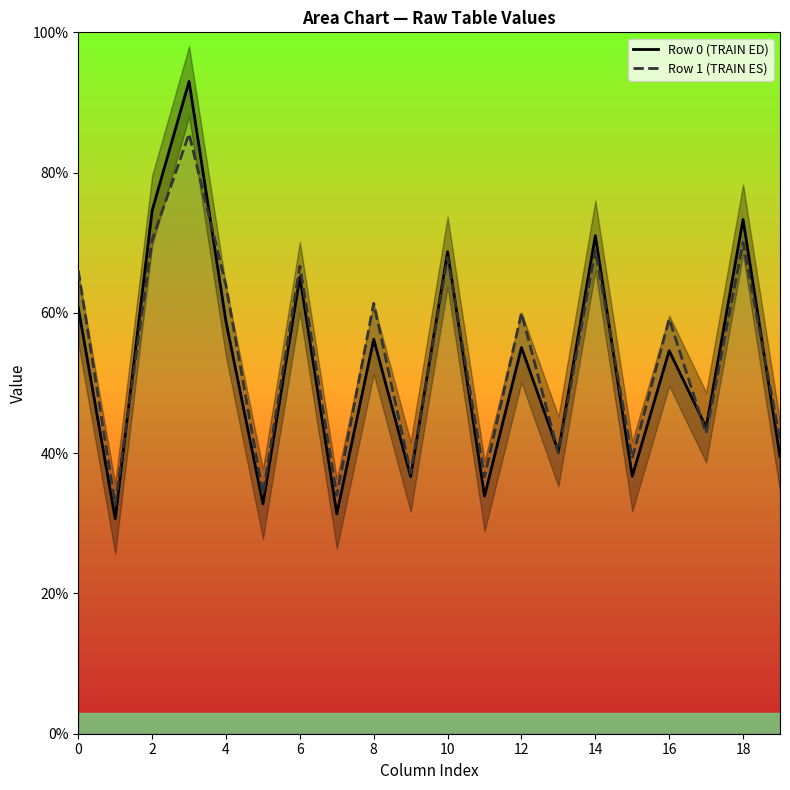

At which label is Row 1 (TRAIN ES) closest to 59?

16